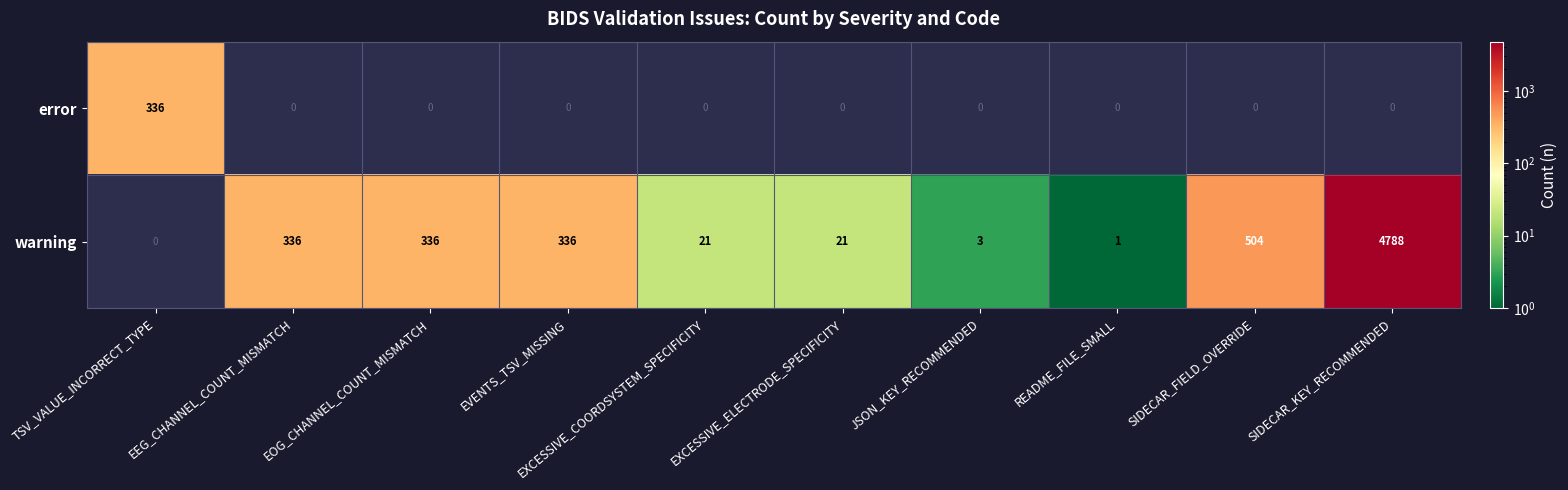

Which category has the highest value across all series?

SIDECAR_KEY_RECOMMENDED